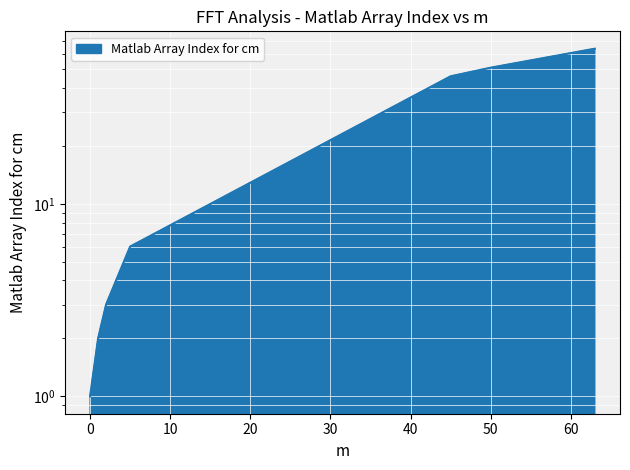

What is the change in value from 0 to 45?

+45